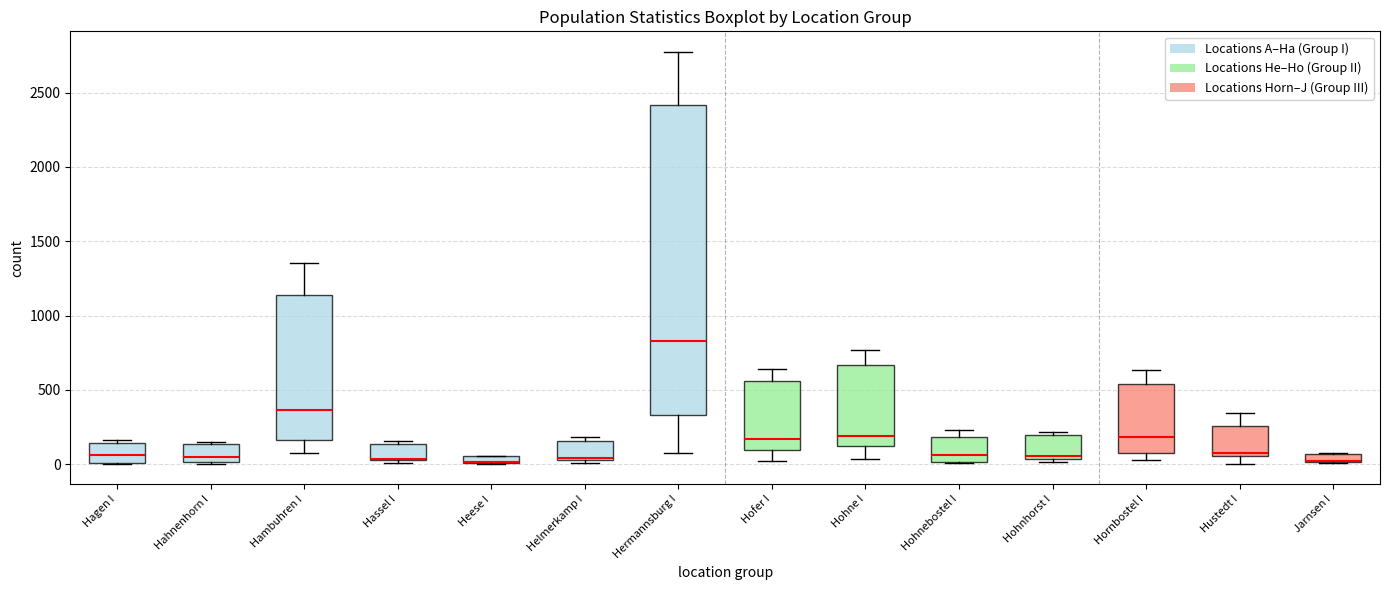

Where is the lower edge of the box for Jarnsen I on the y-axis? The values are not printed on the chart, so give them approximately, as read against the axis.

0